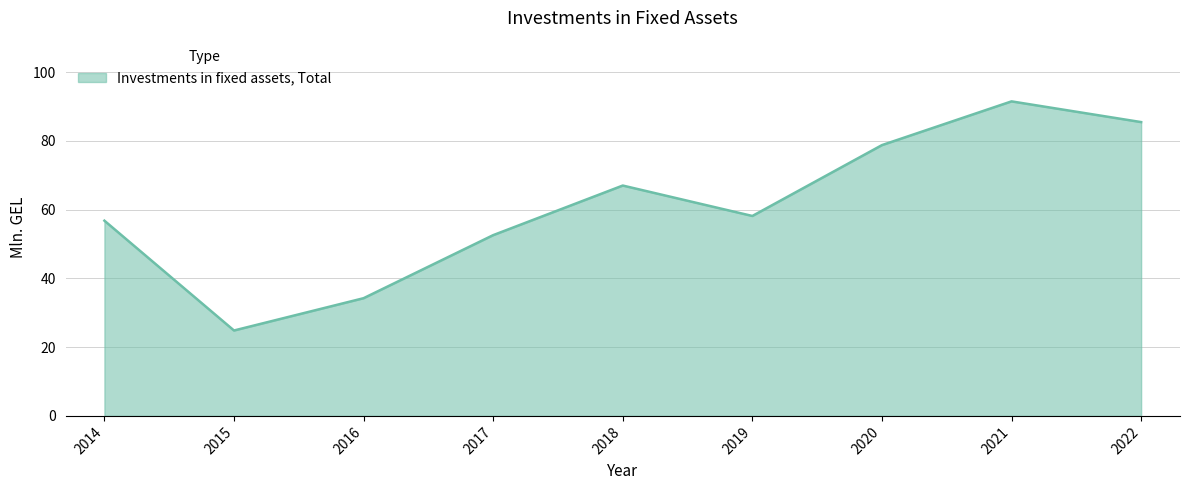

True or false: the data shows 50.3 at 2016.

False